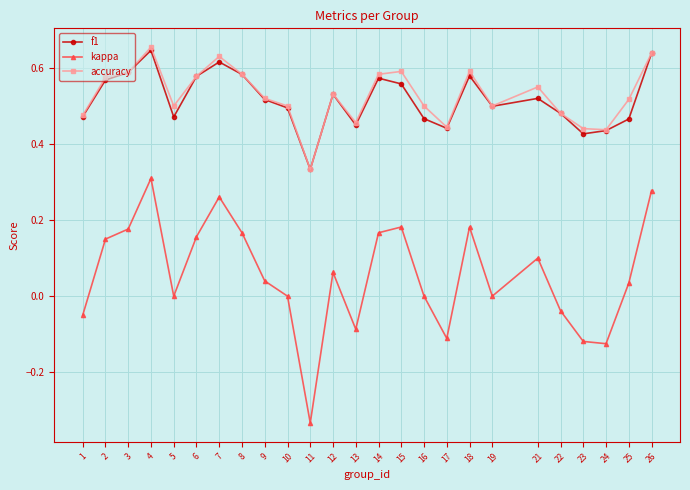

What is the sum of all accuracy values?

13.2